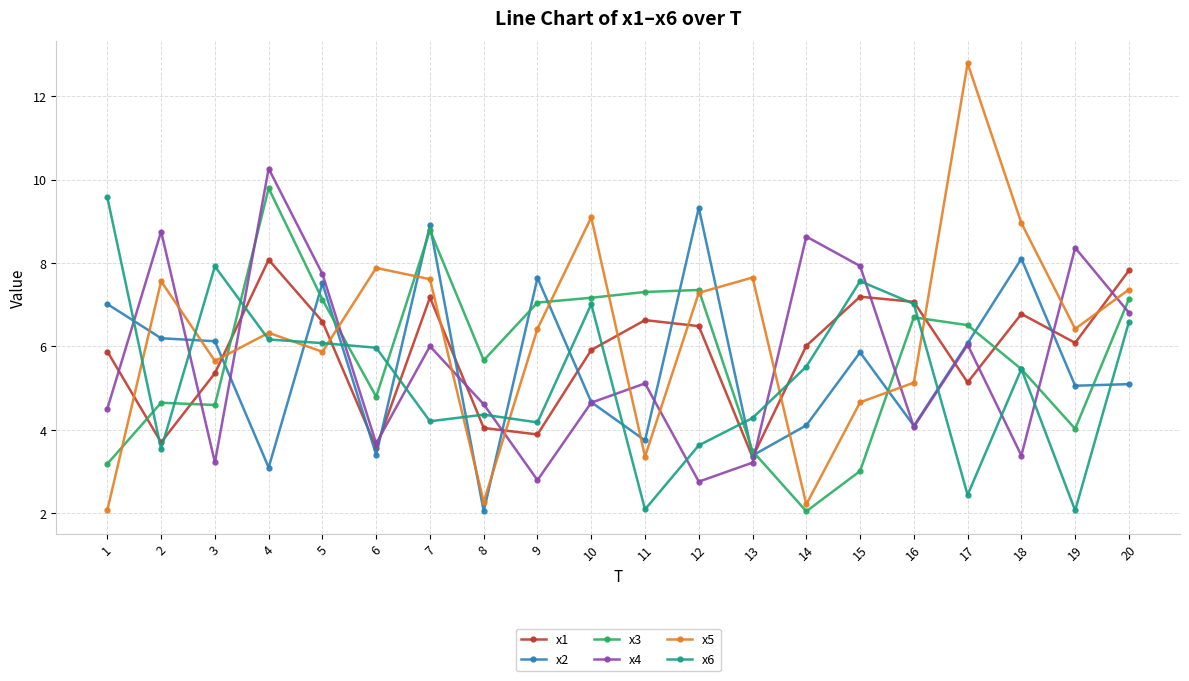

At which category is the sum across all series the highest?

4